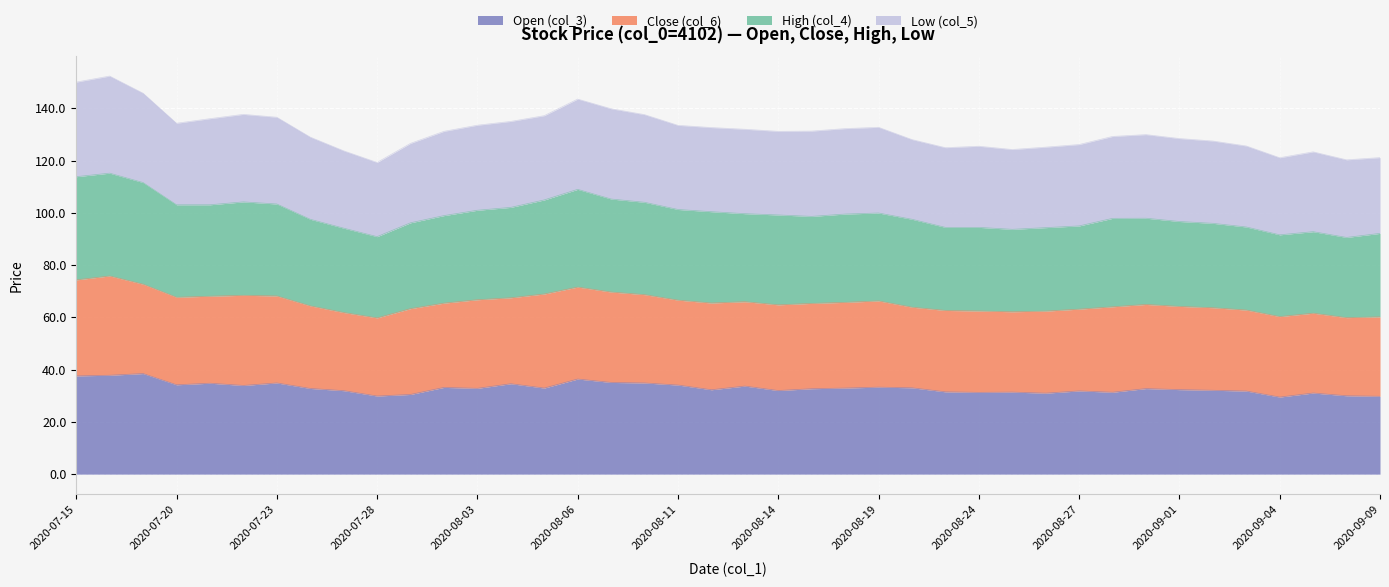

Does the chart display data point markers on the line(s)?

No